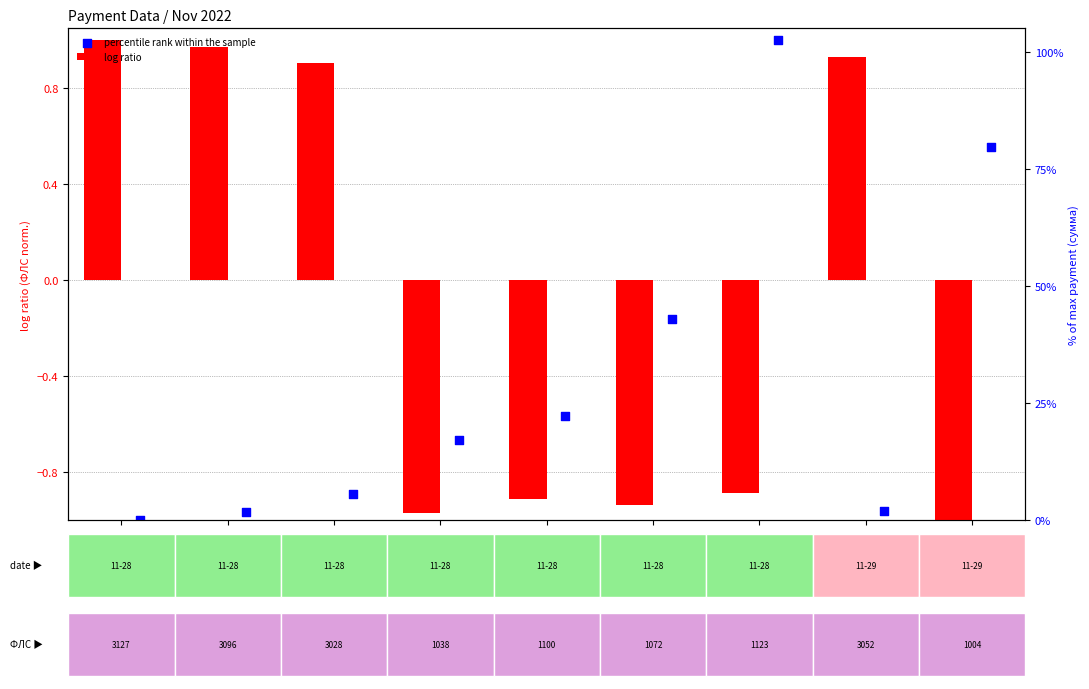

At which category is the sum across all series the highest?

1123